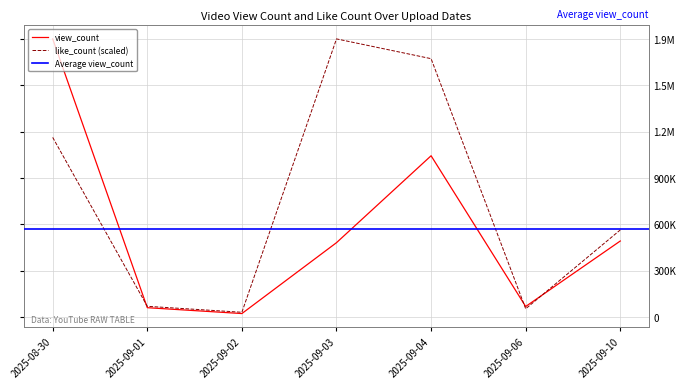

Rank the series by their maximum value, from highest to lowest.

view_count, like_count